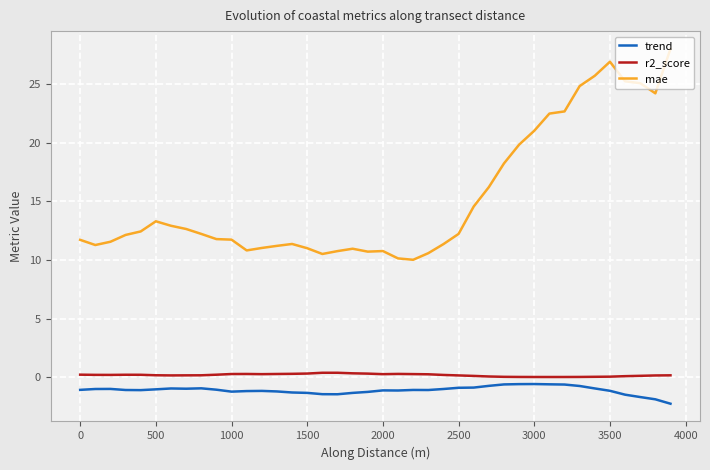

True or false: mae and trend intersect in this chart.

False